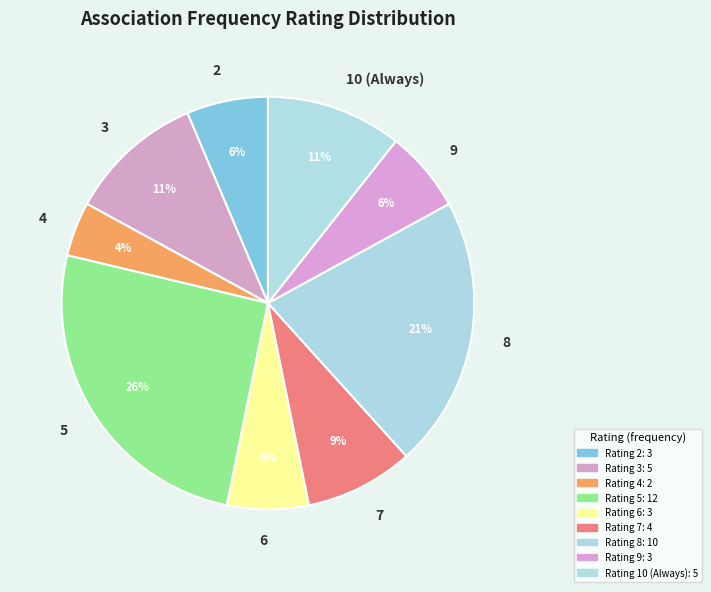

True or false: 7 accounts for 9% of the total.

True